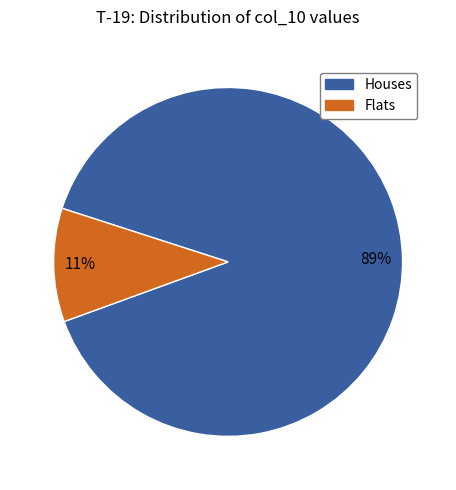

Is there a majority slice in this chart?

Yes